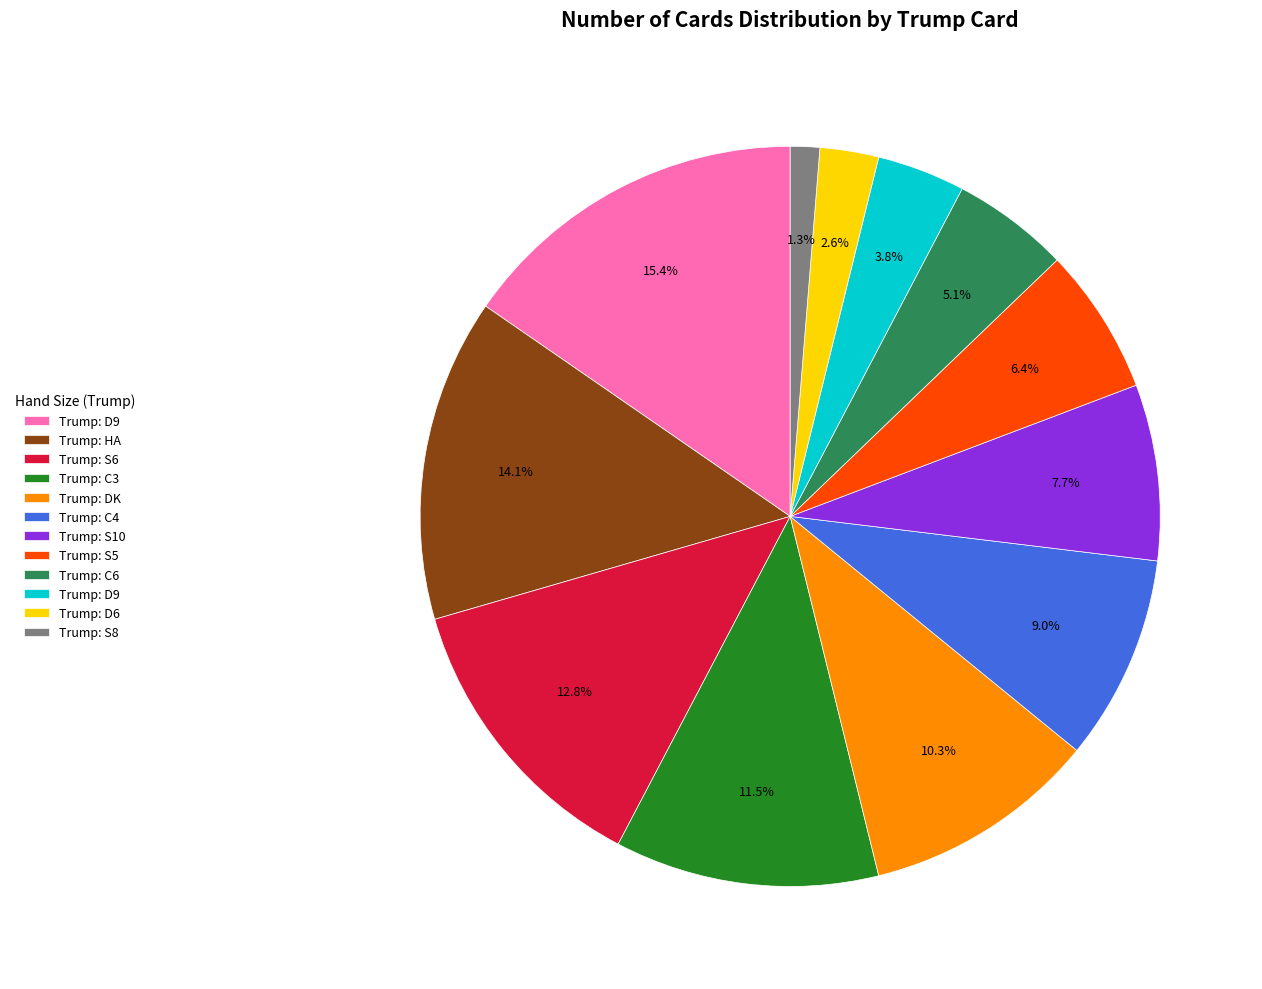

Is there a majority slice in this chart?

No